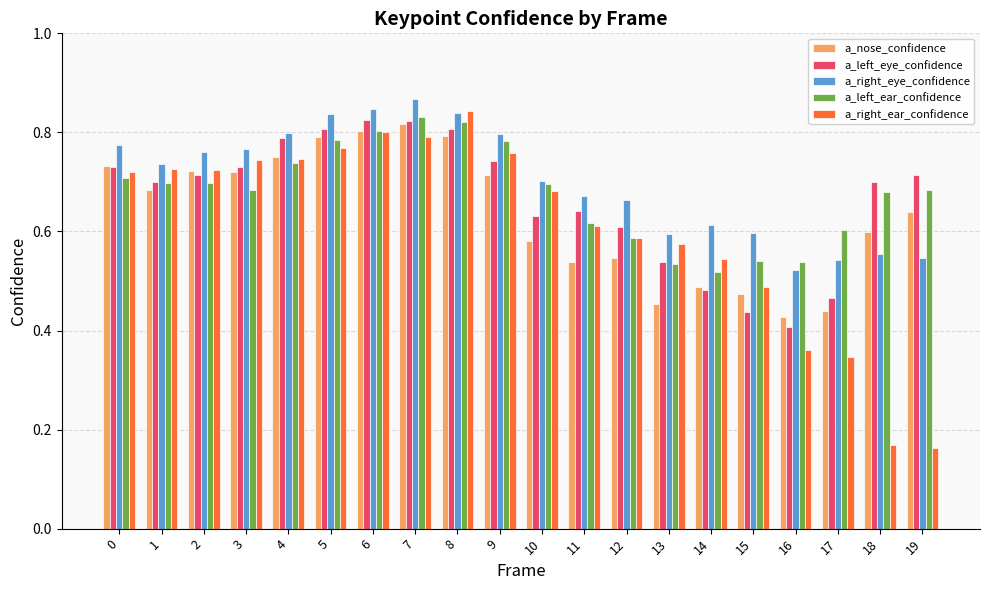

Which series has the widest spread of values?

a_right_ear_confidence